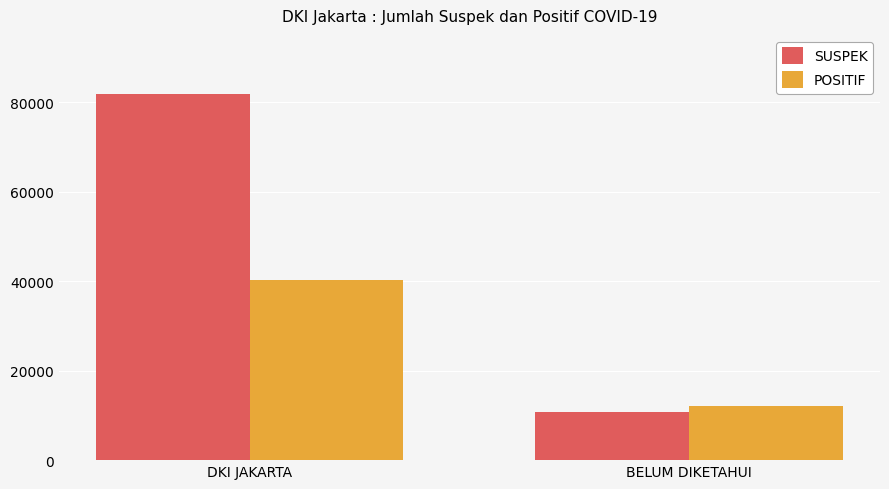

What are all the series names shown in the legend?

SUSPEK, POSITIF